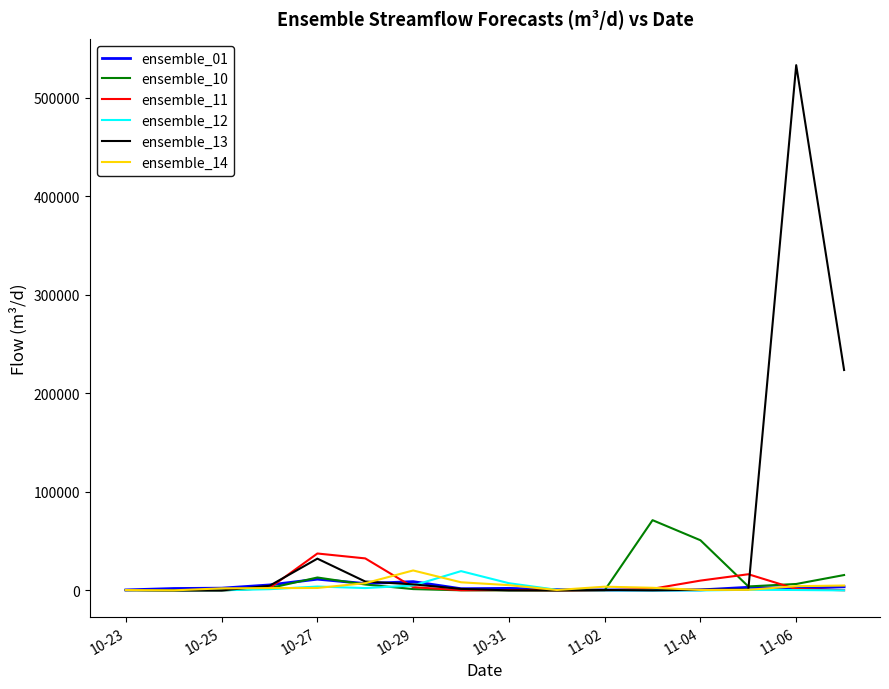

Which series has the widest spread of values?

ensemble_13